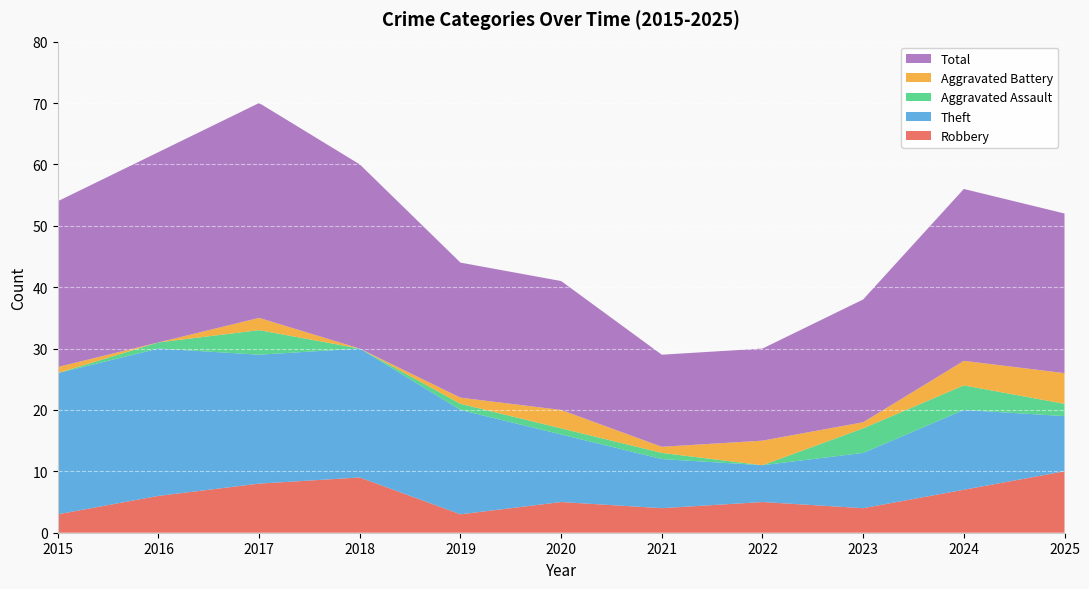

Reading left to right, transcribe all the data shown in this chart.

Robbery: 2015=3	2016=6	2017=8	2018=9	2019=3	2020=5	2021=4	2022=5	2023=4	2024=7	2025=10
Theft: 2015=23	2016=24	2017=21	2018=21	2019=17	2020=11	2021=8	2022=6	2023=9	2024=13	2025=9
Aggravated Assault: 2015=0	2016=1	2017=4	2018=0	2019=1	2020=1	2021=1	2022=0	2023=4	2024=4	2025=2
Aggravated Battery: 2015=1	2016=0	2017=2	2018=0	2019=1	2020=3	2021=1	2022=4	2023=1	2024=4	2025=5
Total: 2015=27	2016=31	2017=35	2018=30	2019=22	2020=21	2021=15	2022=15	2023=20	2024=28	2025=26